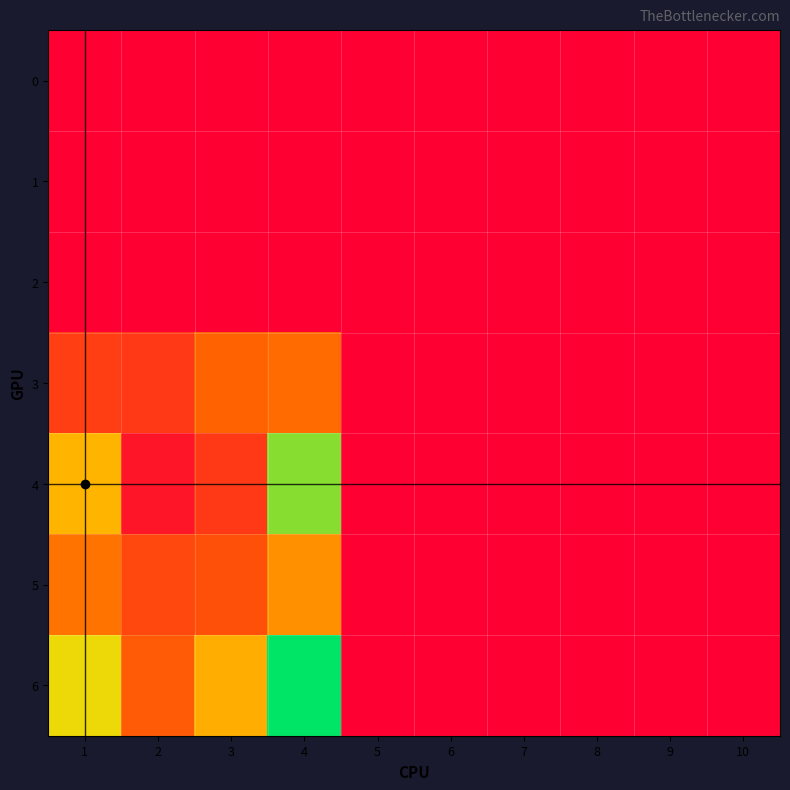

What is the maximum value shown in the chart?

152